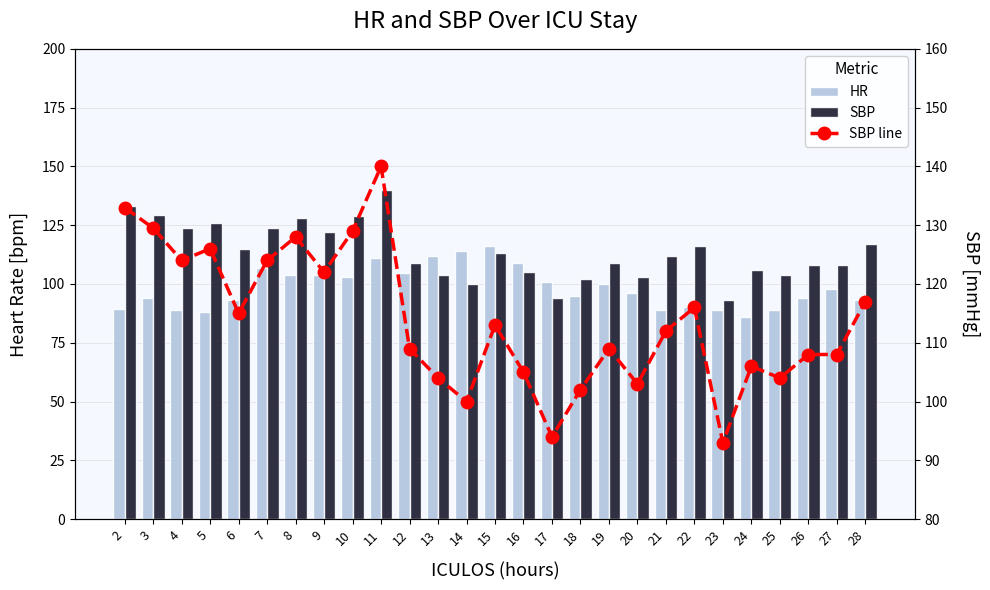

What is the approximate value of SBP at 17?

94.0